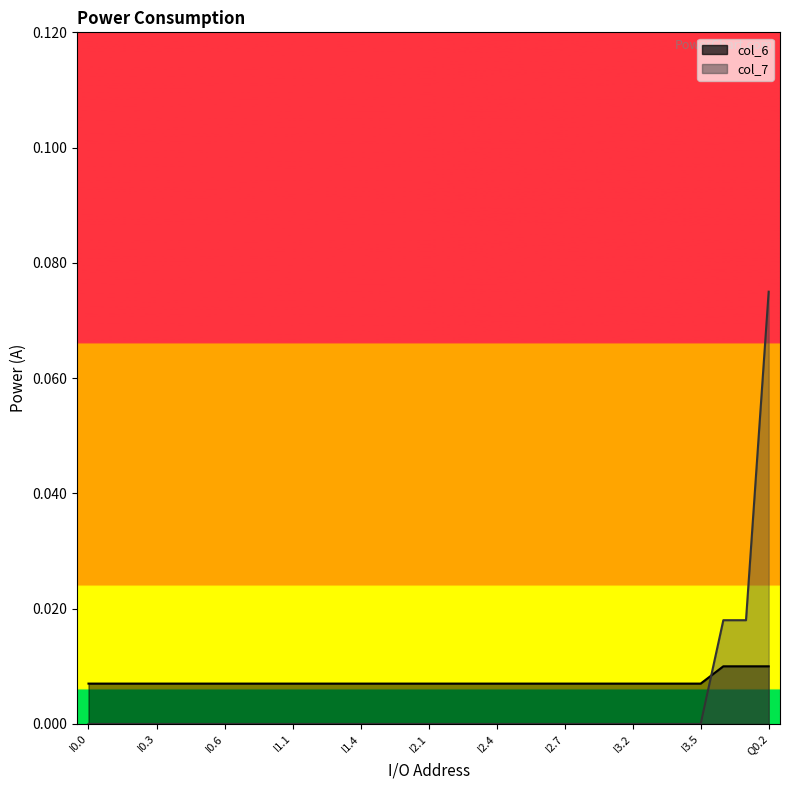

The col_7 series shows -0.0 at I1.1. True or false?

False